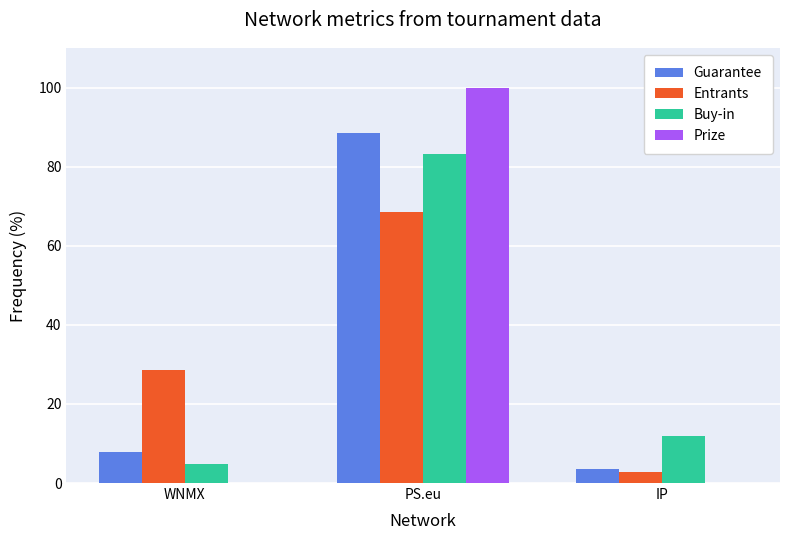

How many groups of bars are there?

3